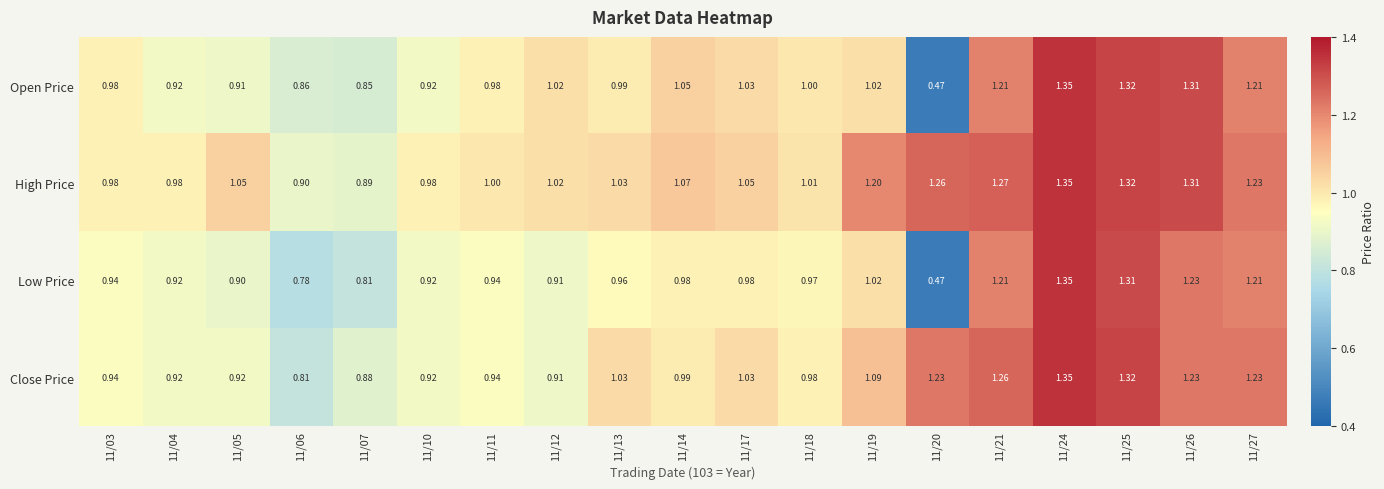

Count the number of data series in this chart.

4